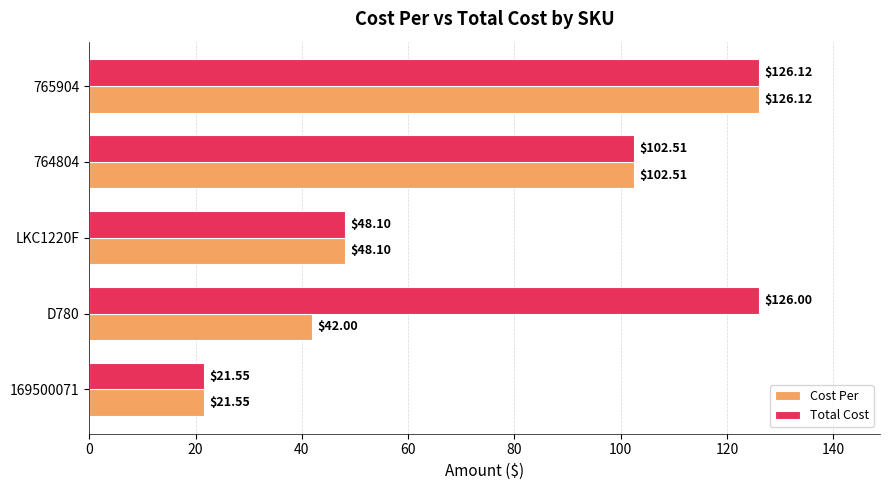

What is the total value across all series at 765904?

252.2